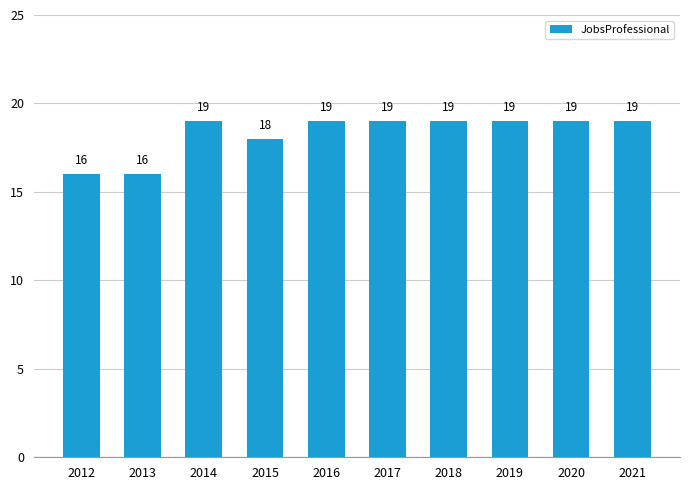

What is the ratio of the value at 2014 to the value at 2018?

1.0